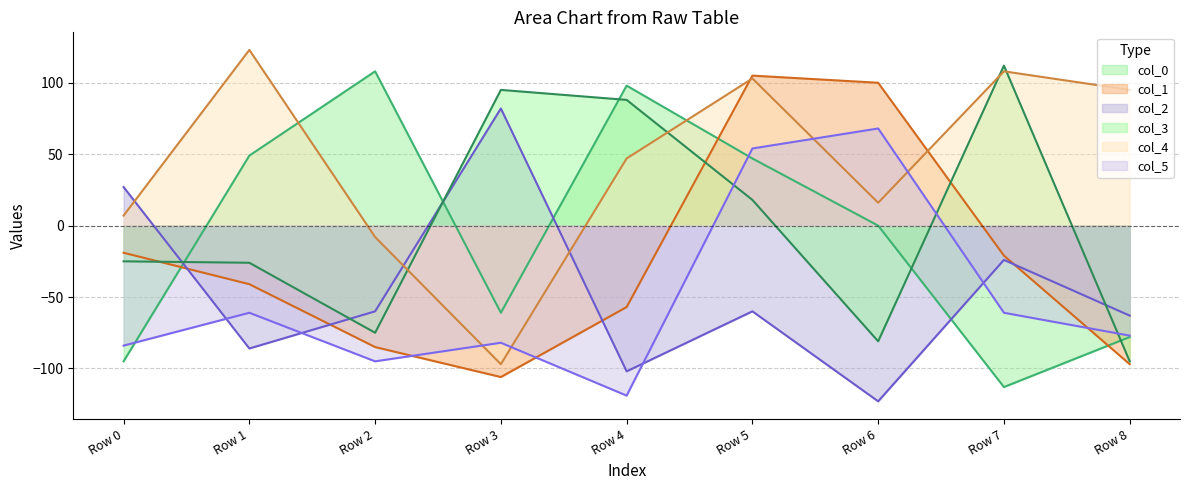

Count the number of data series in this chart.

6